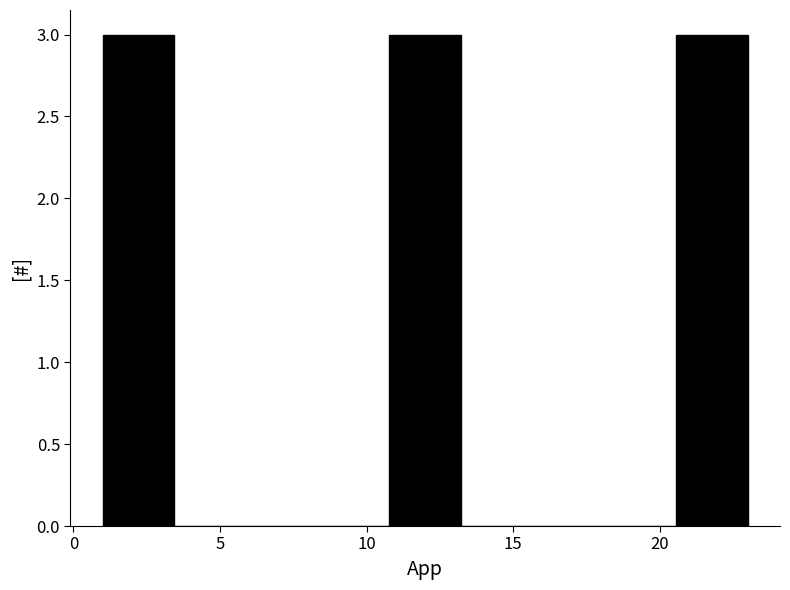

Reading left to right, transcribe this chart: for each bar, give the range it covers on the x-axis and its height. Neither the bar edges nor the heights are printed on the chart, so give them approximately, as read against the axes.

1.0 to 3.5: 3
3.5 to 6.0: 0
6.0 to 8.5: 0
8.5 to 11.0: 0
11.0 to 13.0: 3
13.0 to 15.5: 0
15.5 to 18.0: 0
18.0 to 20.5: 0
20.5 to 23.0: 3